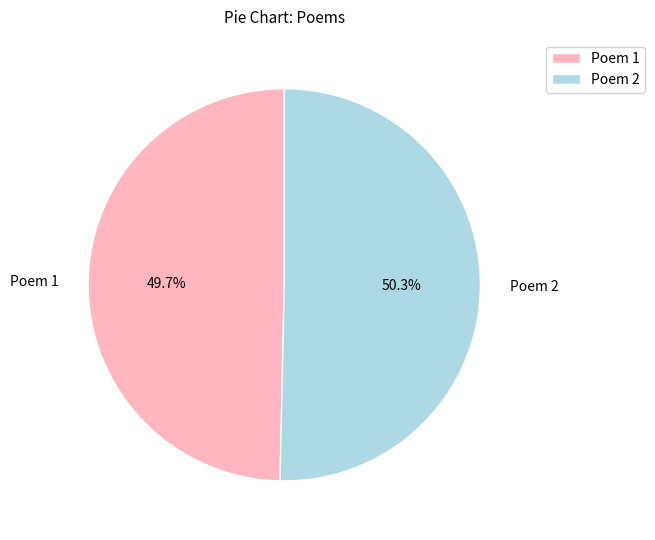

To the nearest percent, what is the average slice percentage?

50%